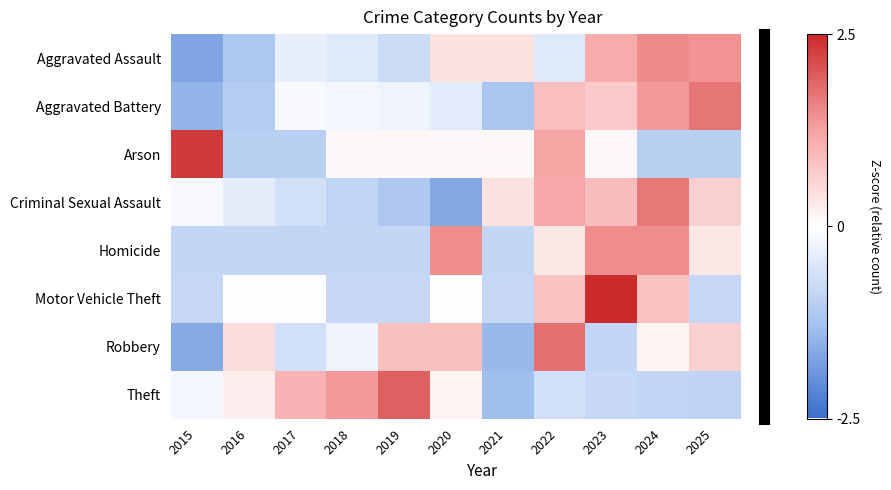

Reading left to right, what are all the values shown in this chart?

Aggravated Assault: 2015=-1.7	2016=-1.2	2017=-0.3	2018=-0.5	2019=-0.7	2020=0.4	2021=0.4	2022=-0.5	2023=1.1	2024=1.5	2025=1.4
Aggravated Battery: 2015=-1.5	2016=-1.1	2017=-0.1	2018=-0.2	2019=-0.2	2020=-0.4	2021=-1.2	2022=0.9	2023=0.7	2024=1.3	2025=1.7
Arson: 2015=2.3	2016=-1.0	2017=-1.0	2018=0.1	2019=0.1	2020=0.1	2021=0.1	2022=1.2	2023=0.1	2024=-1.0	2025=-1.0
Criminal Sexual Assault: 2015=-0.1	2016=-0.4	2017=-0.6	2018=-0.9	2019=-1.1	2020=-1.7	2021=0.4	2022=1.2	2023=0.9	2024=1.7	2025=0.7
Homicide: 2015=-0.8	2016=-0.8	2017=-0.8	2018=-0.8	2019=-0.8	2020=1.5	2021=-0.8	2022=0.3	2023=1.5	2024=1.5	2025=0.3
Motor Vehicle Theft: 2015=-0.8	2016=0.0	2017=0.0	2018=-0.8	2019=-0.8	2020=0.0	2021=-0.8	2022=0.8	2023=2.5	2024=0.8	2025=-0.8
Robbery: 2015=-1.6	2016=0.5	2017=-0.6	2018=-0.2	2019=0.8	2020=0.8	2021=-1.4	2022=1.8	2023=-0.9	2024=0.1	2025=0.7
Theft: 2015=-0.2	2016=0.2	2017=1.0	2018=1.4	2019=1.9	2020=0.1	2021=-1.3	2022=-0.6	2023=-0.8	2024=-0.9	2025=-0.9